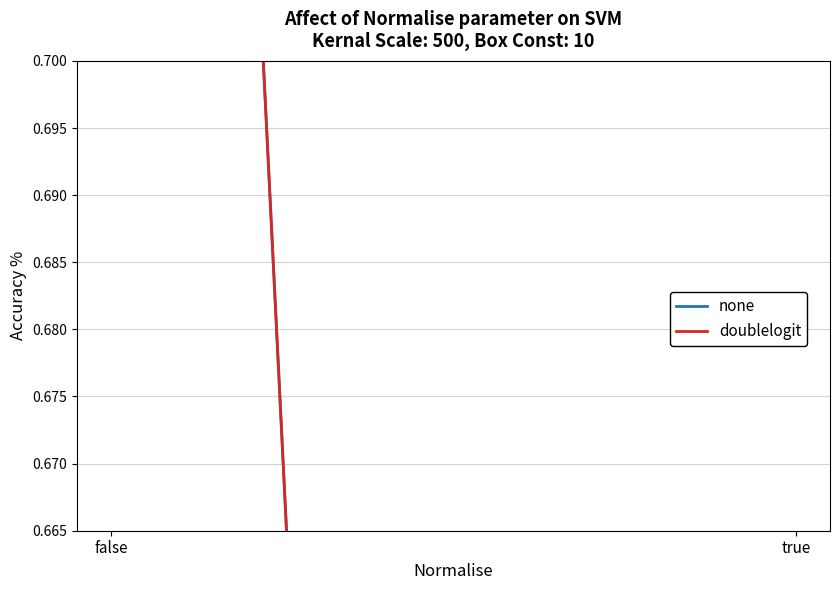

True or false: none has more than 1 interior local peaks.

False